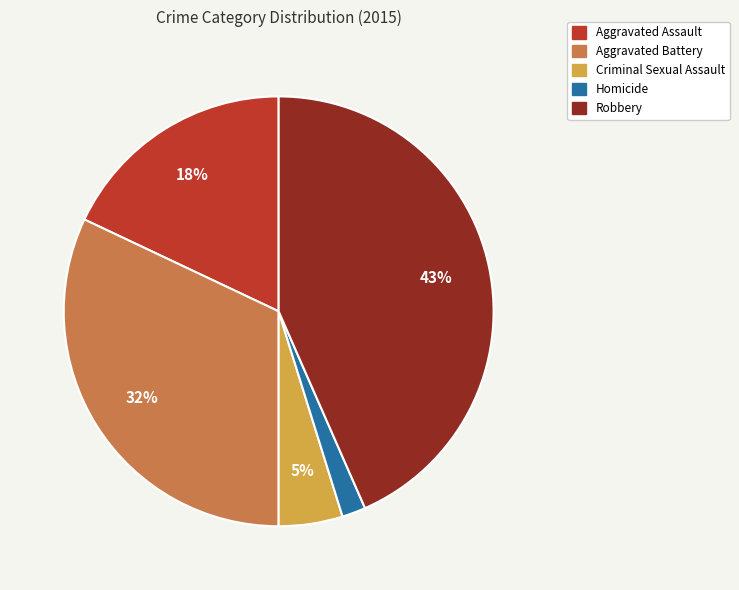

What is the ratio of the value at Aggravated Assault to the value at Robbery?

0.4